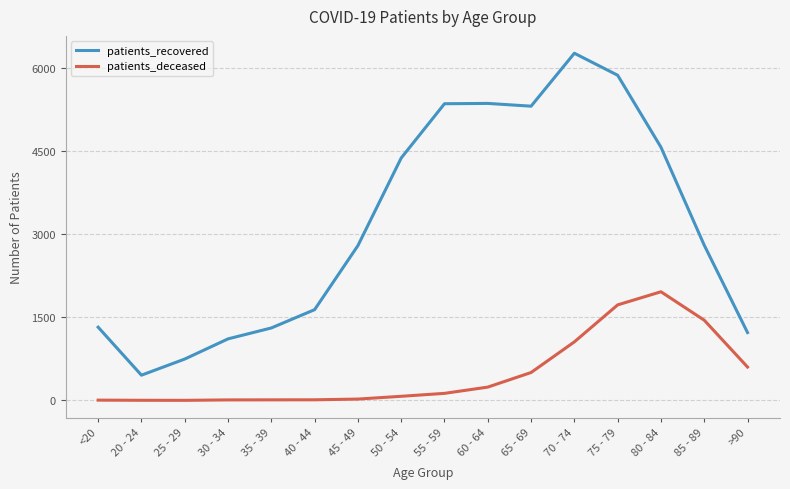

What is the approximate value of patients_recovered at 75 - 79, to the nearest 50?

5850